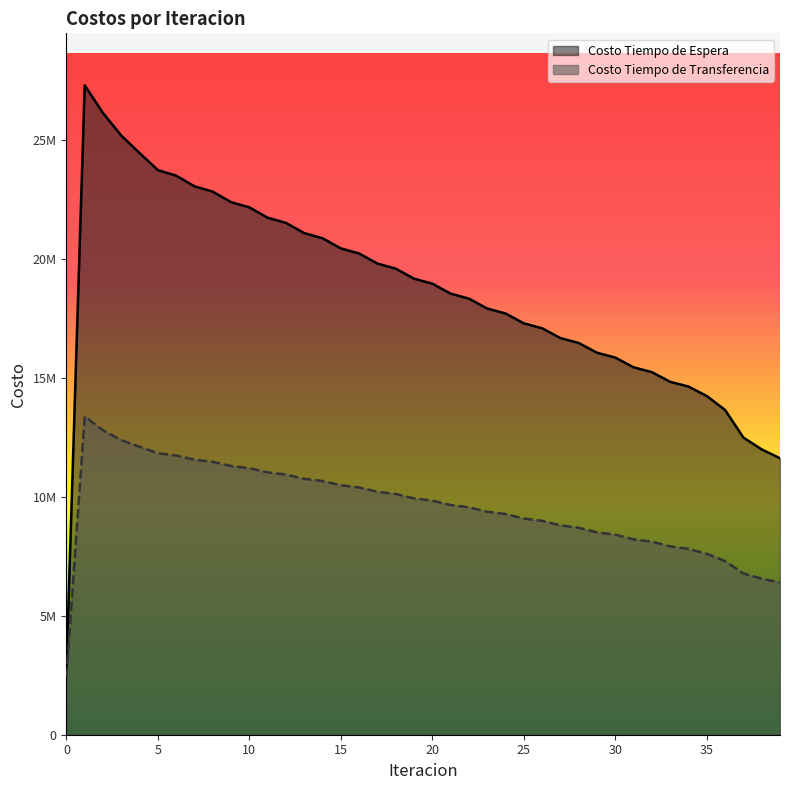

What is the difference between the second highest and minimum values in the Costo Tiempo de Espera series?

23386141.3